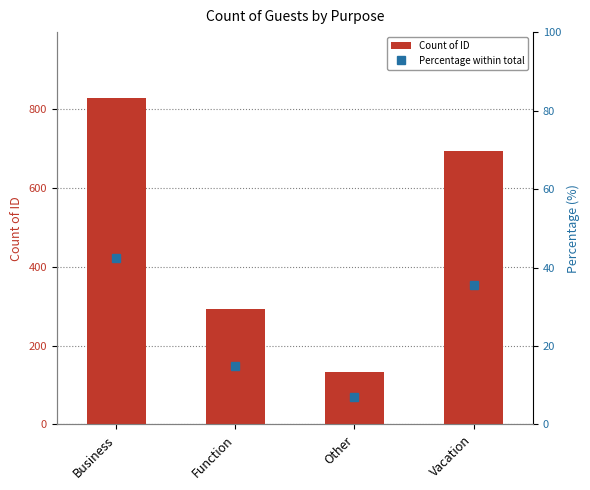

At which label is Count of ID closest to 481?

Function